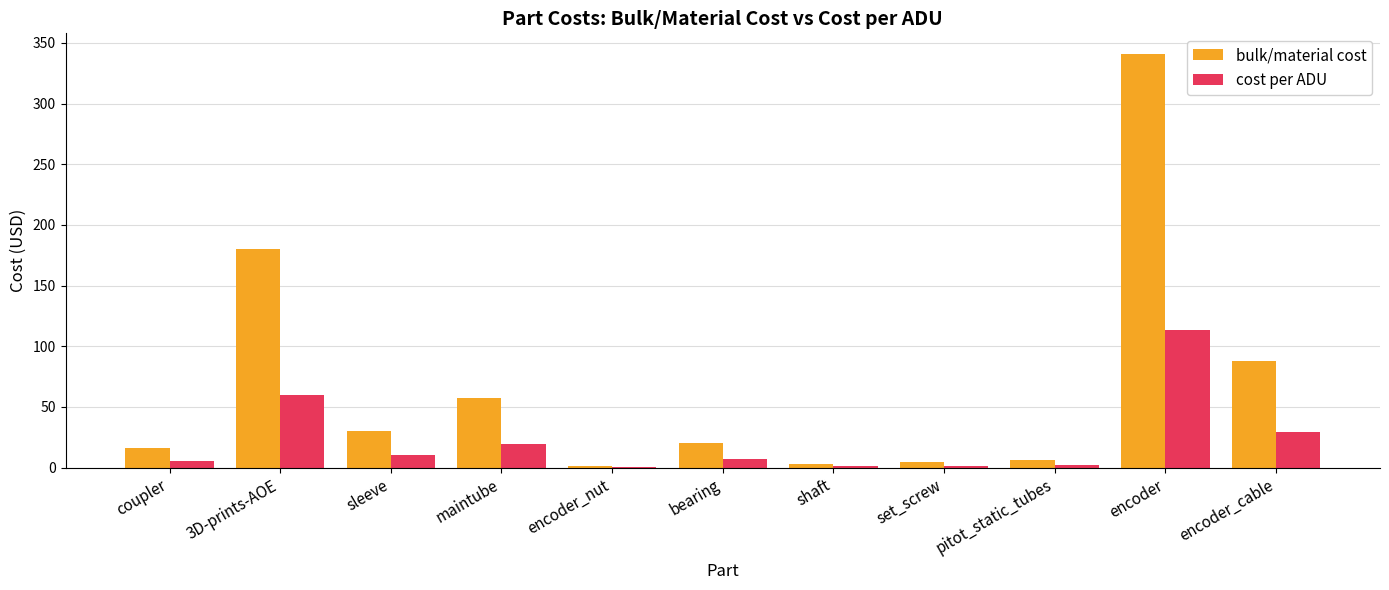

True or false: cost per ADU has a value of 47.8 at encoder_cable.

False